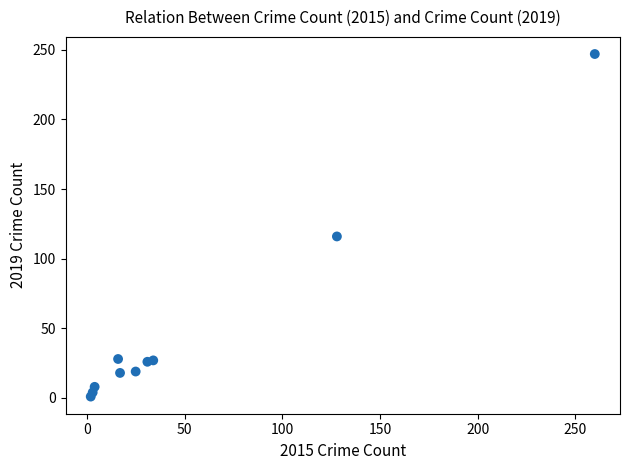

What is the range of X values (max minus min)?

258